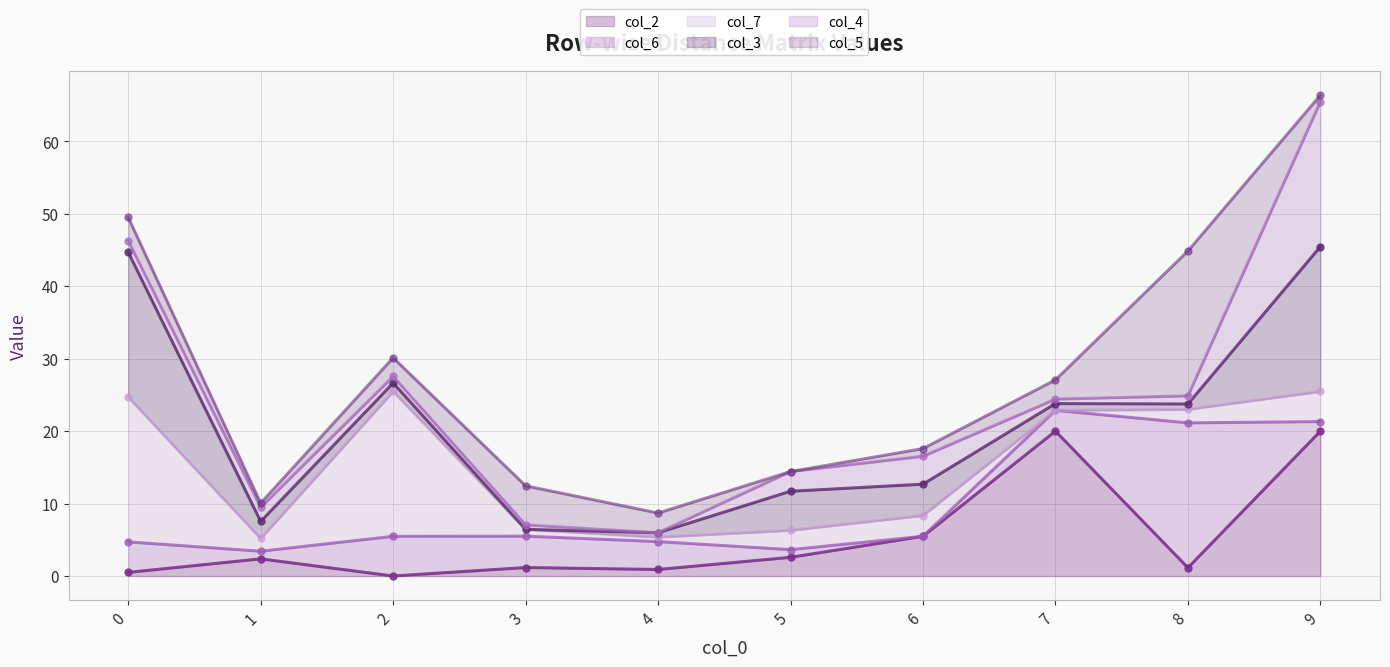

What is the highest value of the col_2 series?

20.0